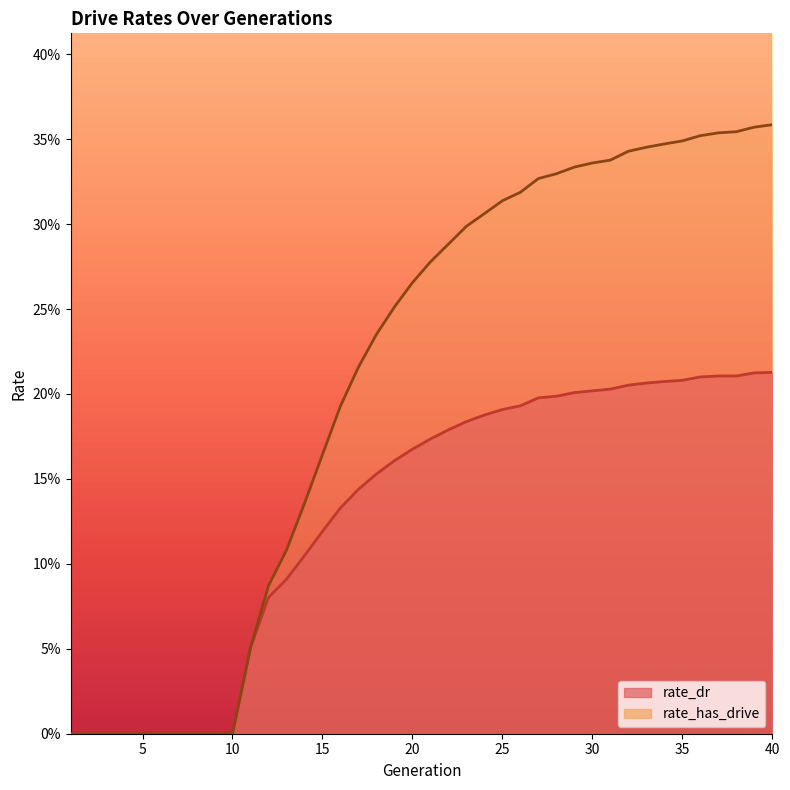

Reading left to right, list all the values displayed in this chart.

rate_dr: 0.0	0.0	0.0	0.0	0.0	0.0	0.0	0.0	0.0	0.0	0.1	0.1	0.1	0.1	0.1	0.1	0.1	0.2	0.2	0.2	0.2	0.2	0.2	0.2	0.2	0.2	0.2	0.2	0.2	0.2	0.2	0.2	0.2	0.2	0.2	0.2	0.2	0.2	0.2	0.2
rate_has_drive: 0.0	0.0	0.0	0.0	0.0	0.0	0.0	0.0	0.0	0.0	0.1	0.1	0.1	0.1	0.2	0.2	0.2	0.2	0.3	0.3	0.3	0.3	0.3	0.3	0.3	0.3	0.3	0.3	0.3	0.3	0.3	0.3	0.3	0.3	0.3	0.4	0.4	0.4	0.4	0.4